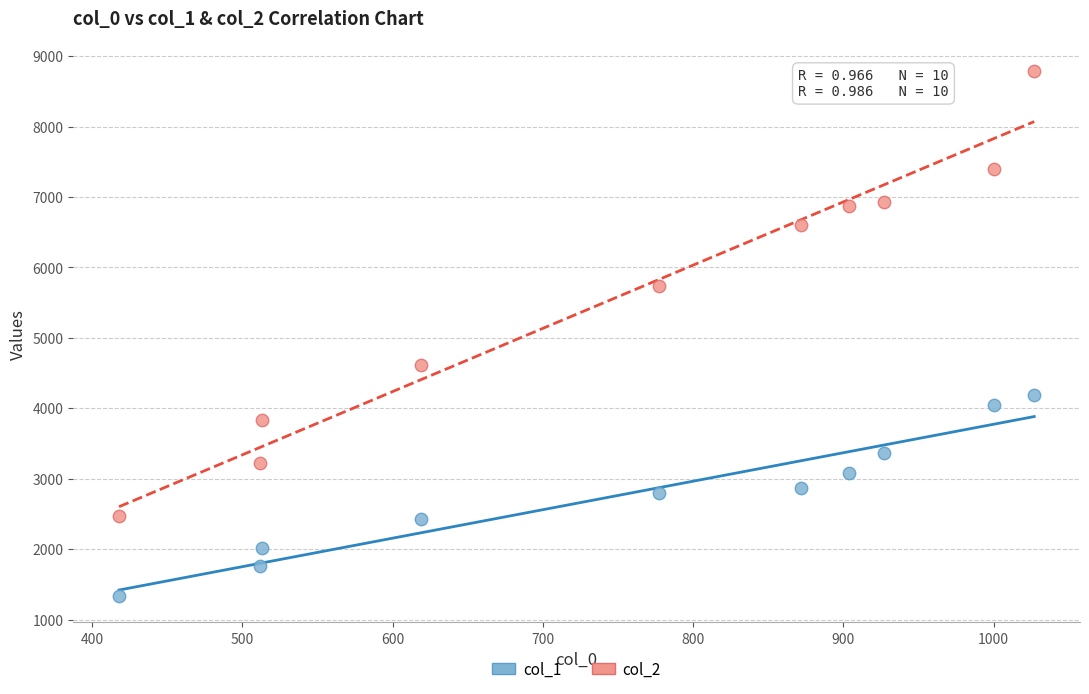

Which series contains the lowest Y value?

col_1